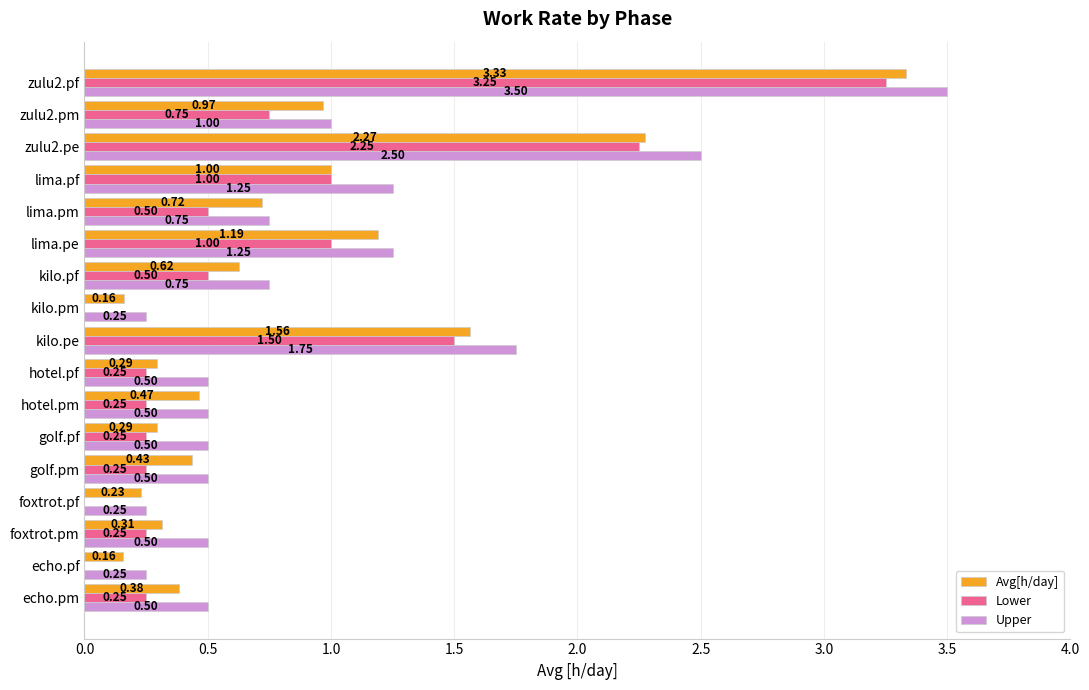

Which series has the largest total across all categories?

Upper